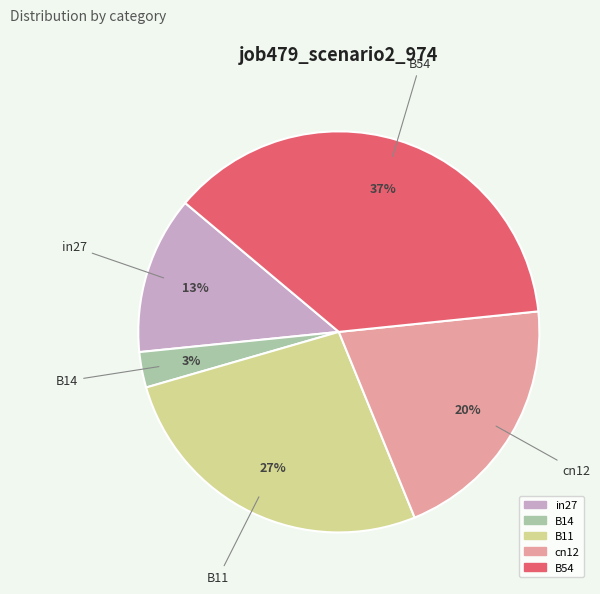

Is there a majority slice in this chart?

No